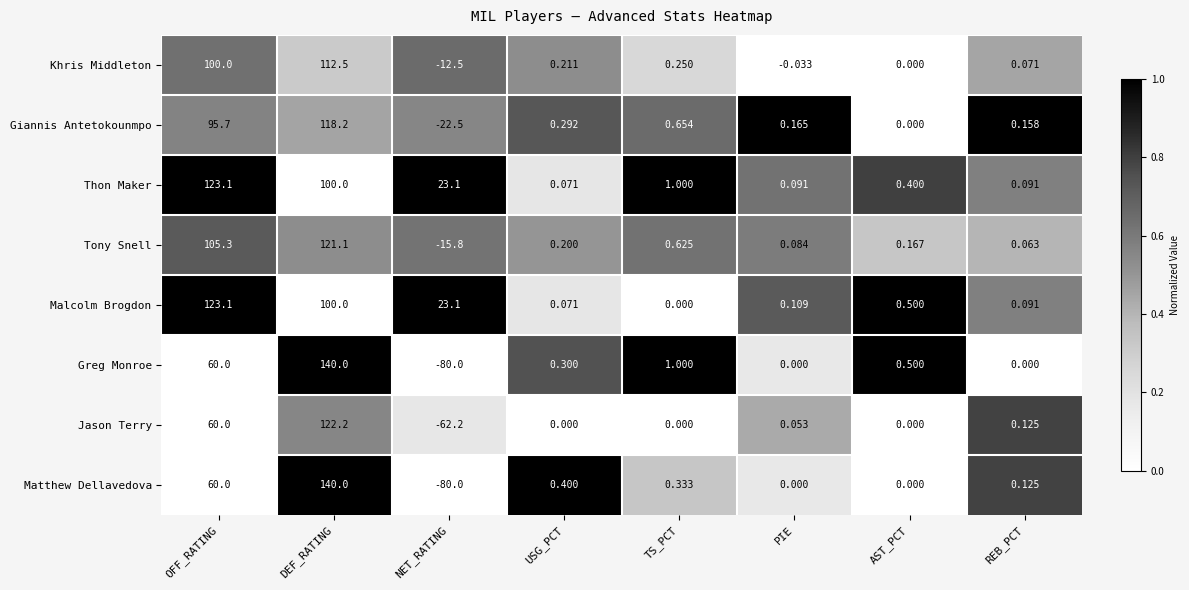

How many negative values does the Tony Snell series have?

1